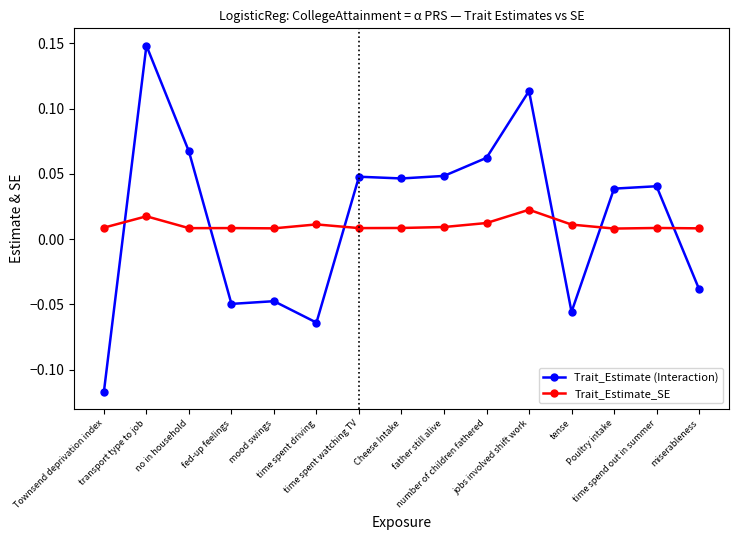

What is the sum of all Trait_Estimate (Interaction) values?

0.2